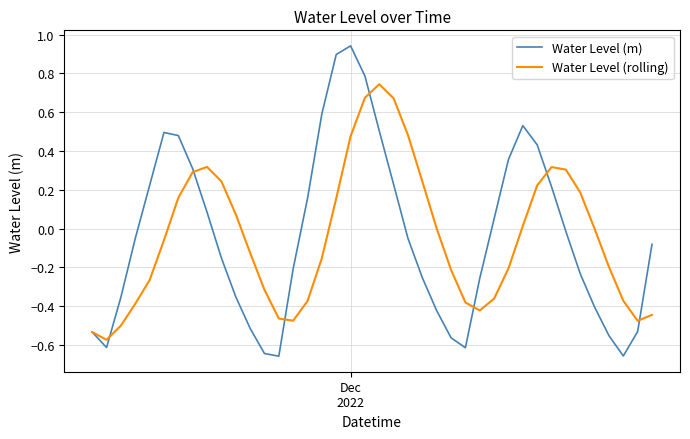

Which series has the largest range (max minus min)?

Water Level (m)